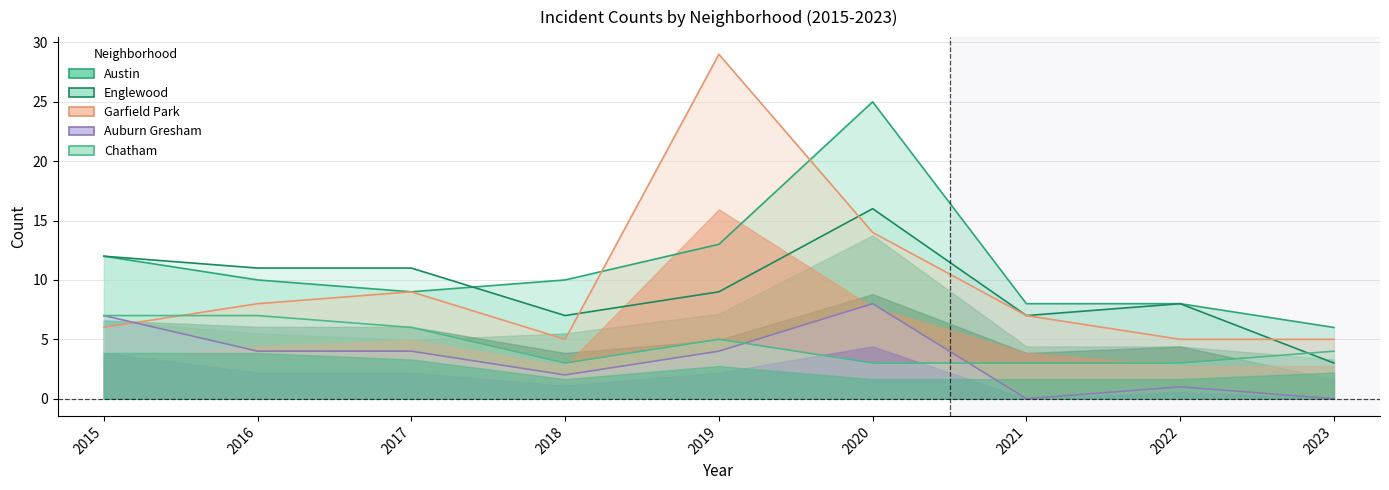

The value of Austin at 2016 is 10. True or false?

True